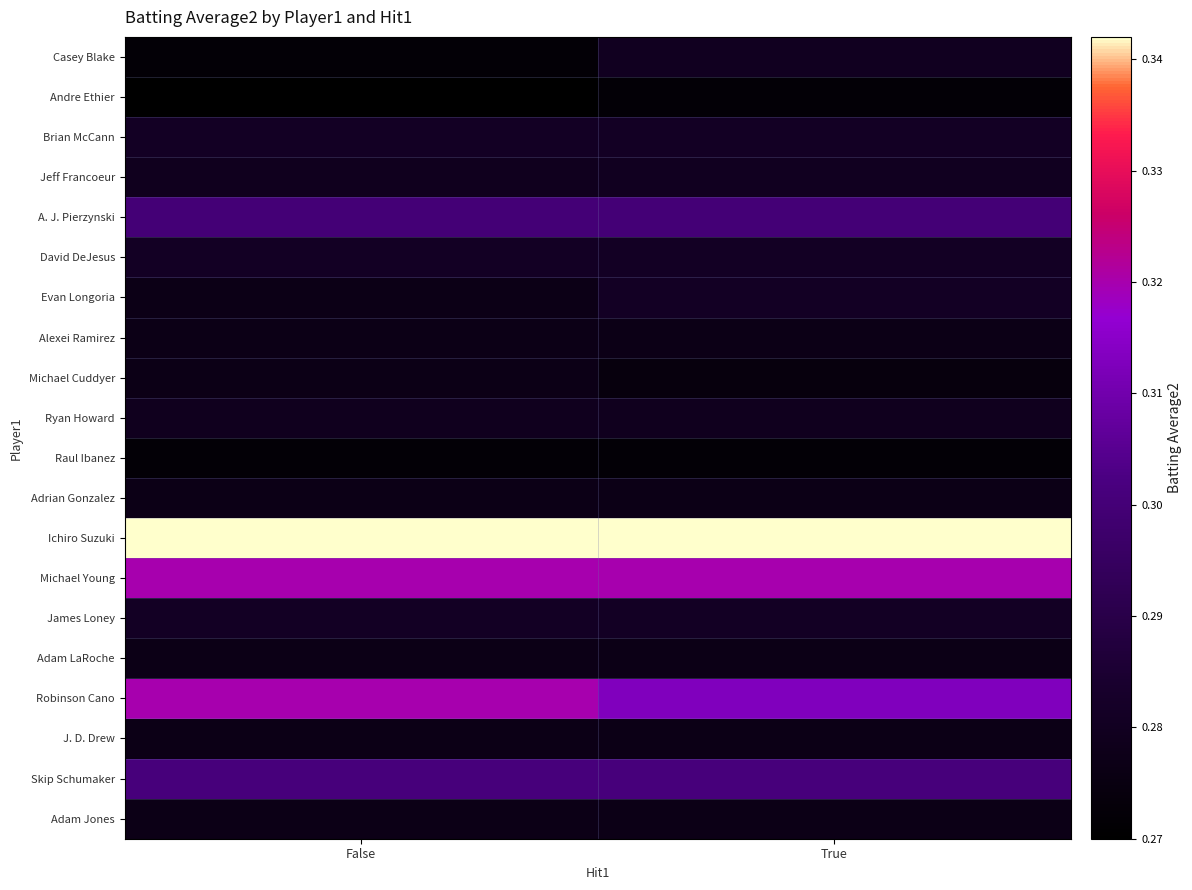

Which label corresponds to the smallest value in the chart?

False